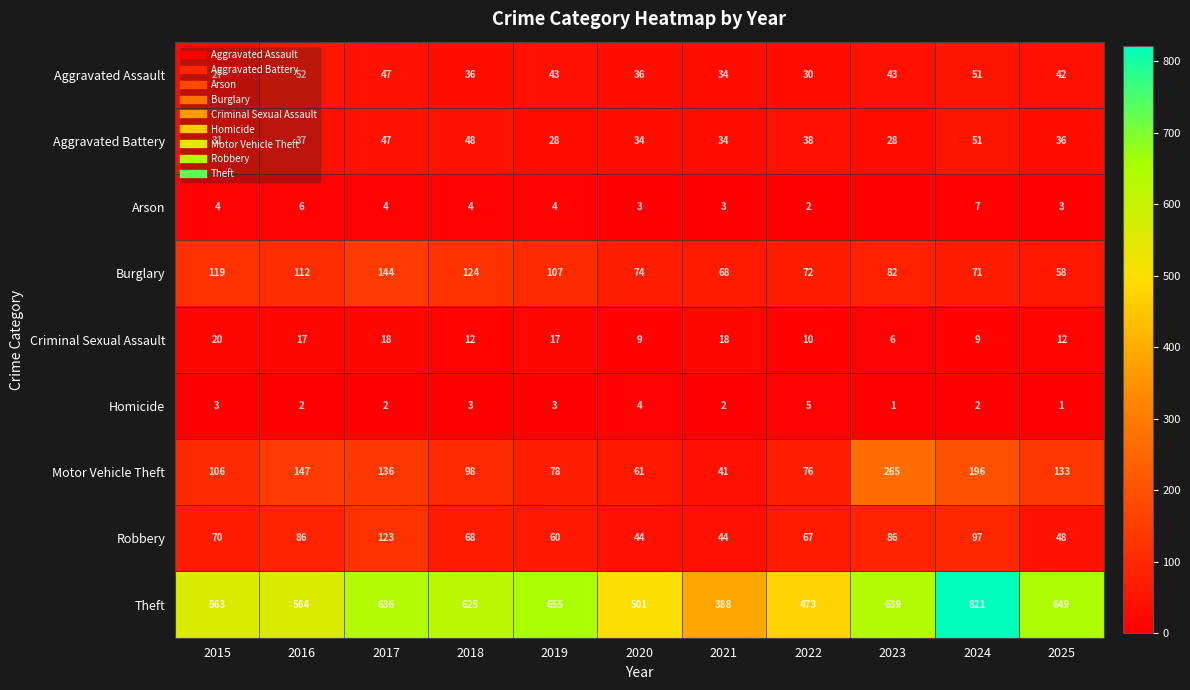

What is the greatest value displayed?

821